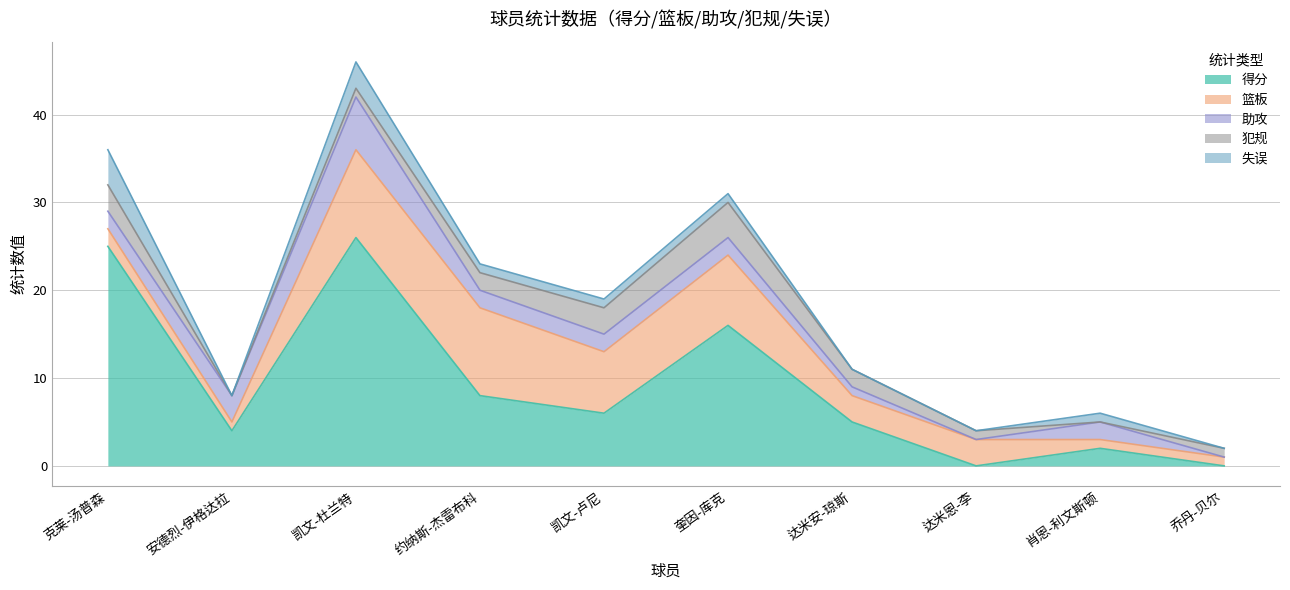

Does the chart have visible grid lines?

Yes